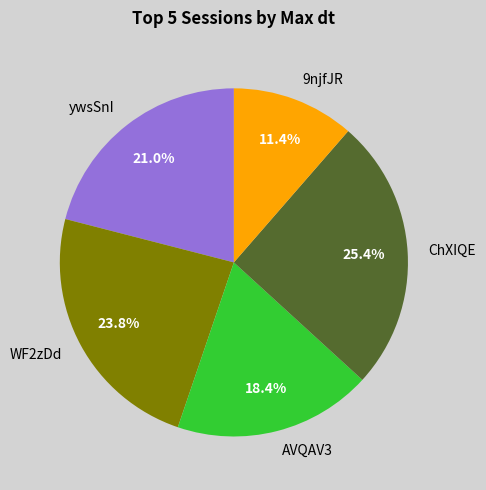

What is the total percentage of ywsSnI and 9njfJR?

32.4%